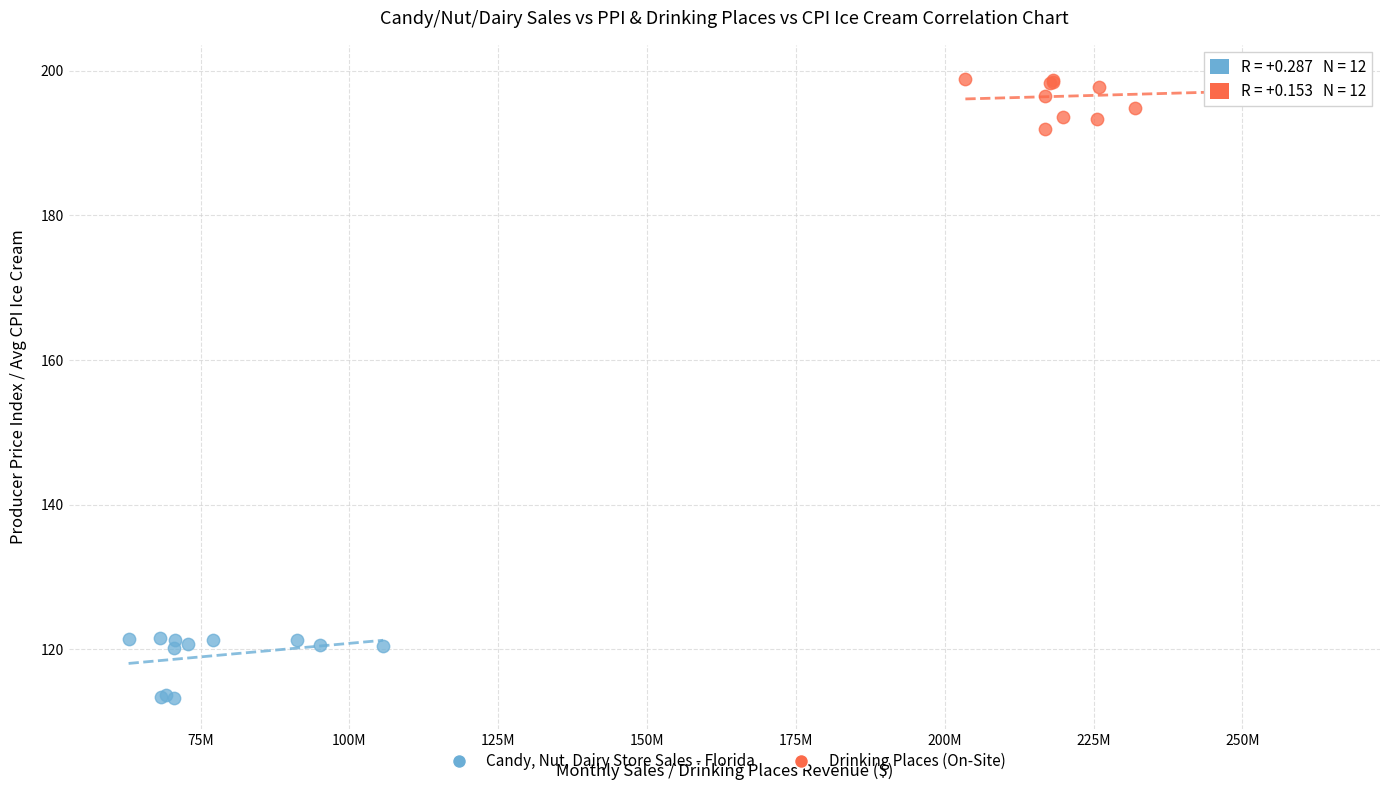

What are all the series names shown in the legend?

Candy, Nut, Dairy Store Sales - Florida, Drinking Places (On-Site)